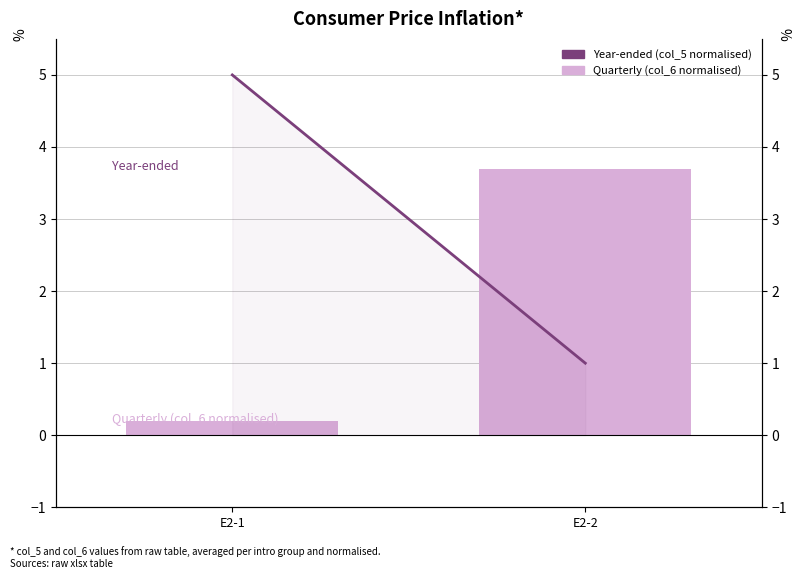

Rank the categories by Year-ended (col_5 normalised) value from lowest to highest.

E2-2, E2-1